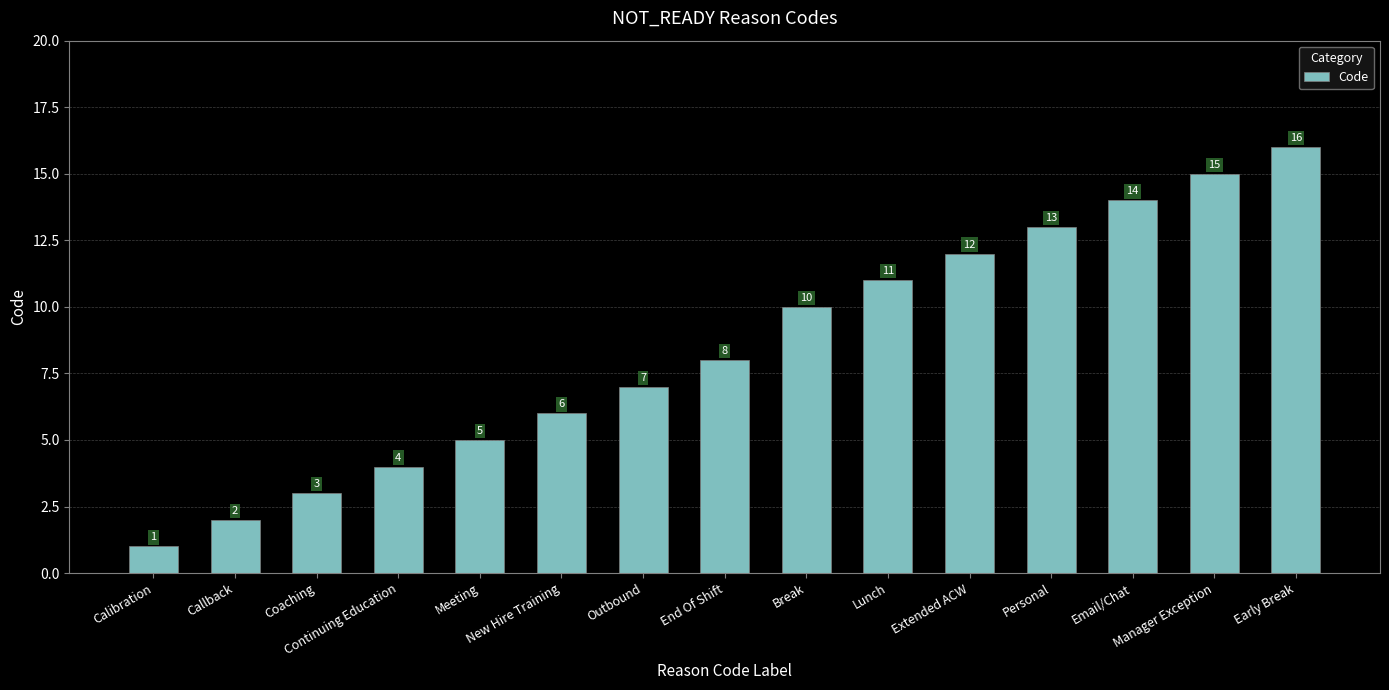

Rank the categories by value from lowest to highest.

Calibration, Callback, Coaching, Continuing Education, Meeting, New Hire Training, Outbound, End Of Shift, Break, Lunch, Extended ACW, Personal, Email/Chat, Manager Exception, Early Break